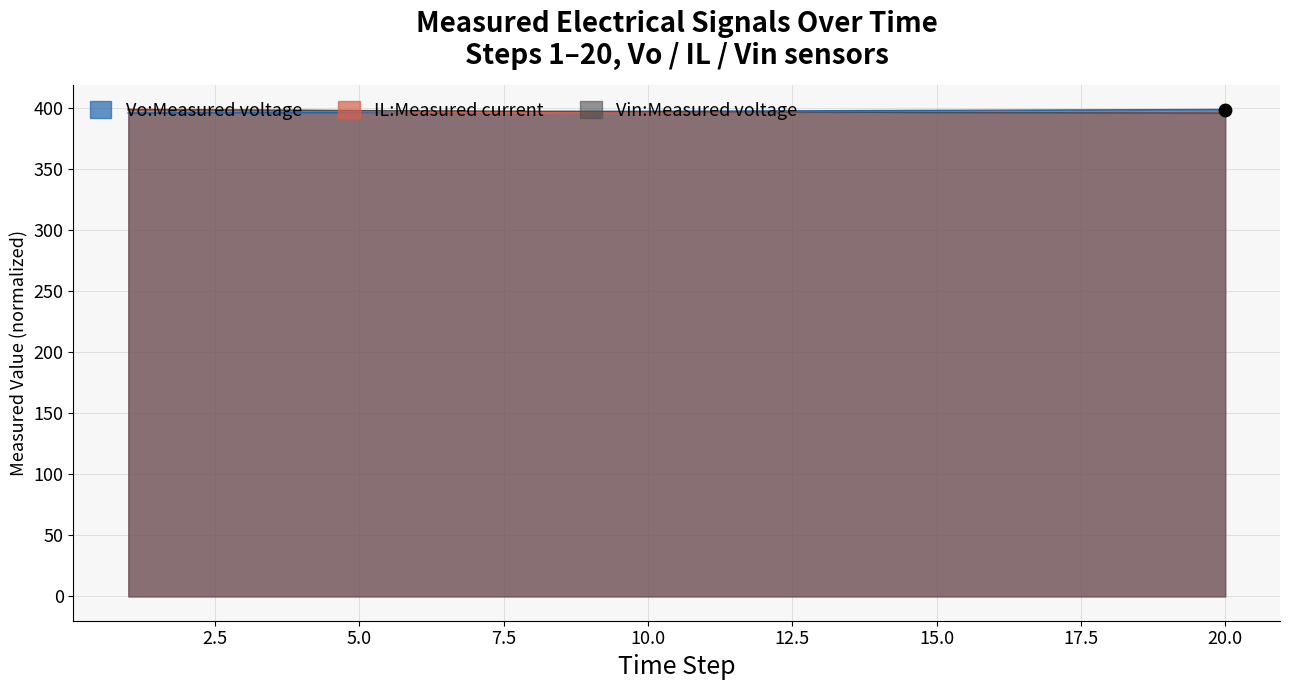

Which series has the largest total across all categories?

Vo:Measured voltage